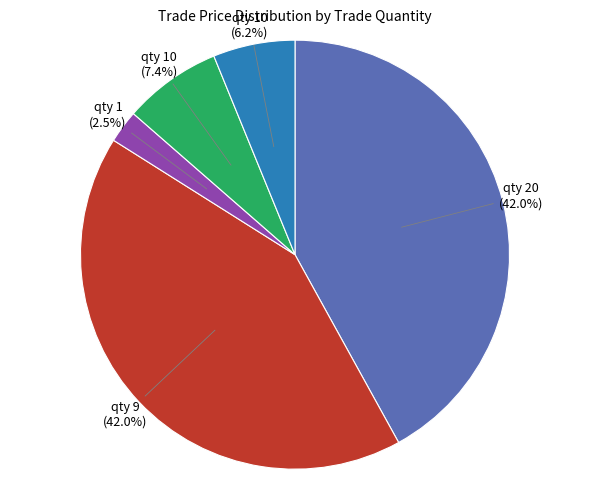

Is there a majority slice in this chart?

No